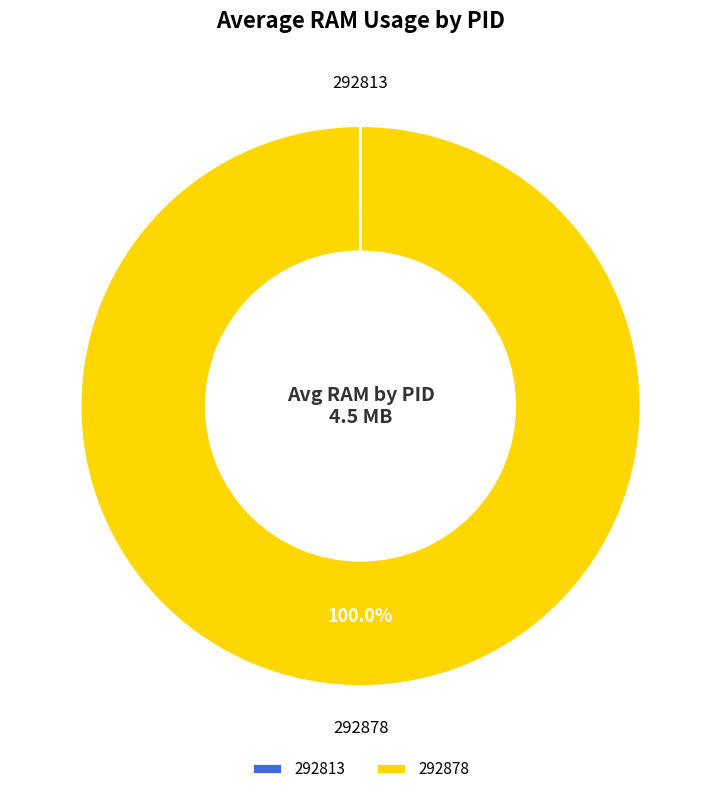

Which slice is the largest?

292878